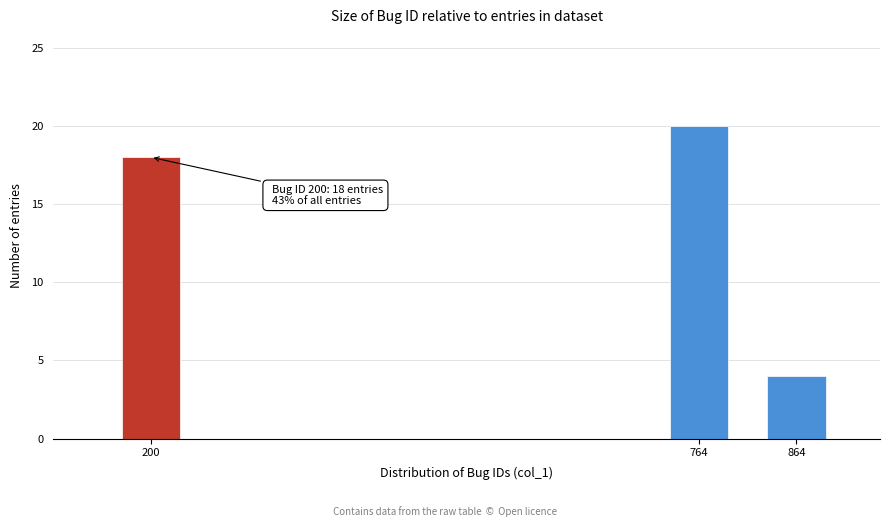

Reading left to right, extract all data points from this chart.

200=18	764=20	864=4